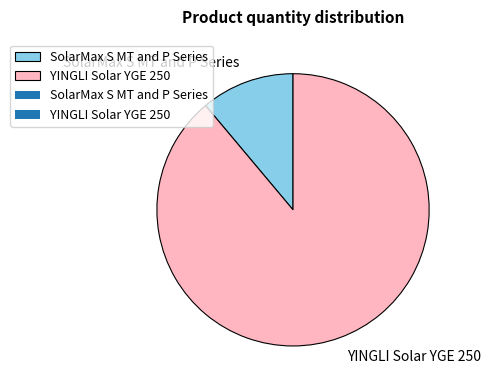

How many slices are in this pie chart?

2